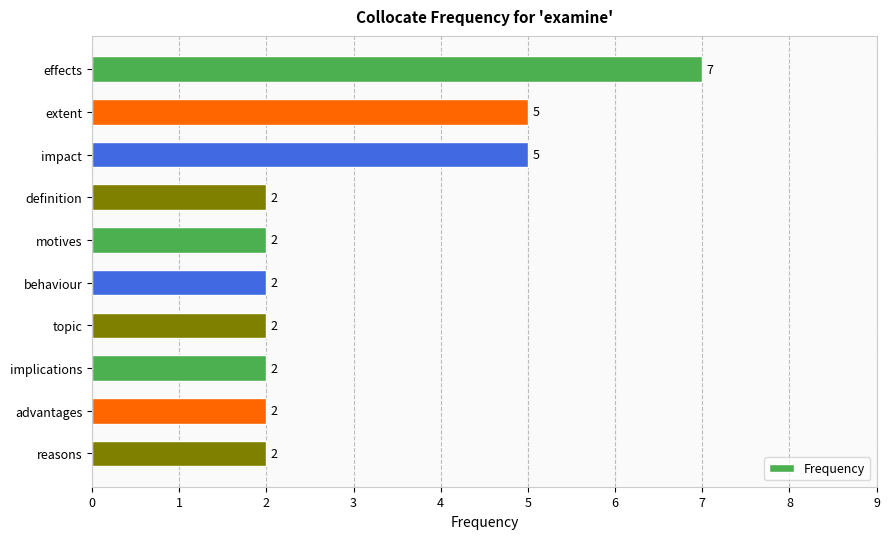

The chart shows a value of 1 at motives. True or false?

False